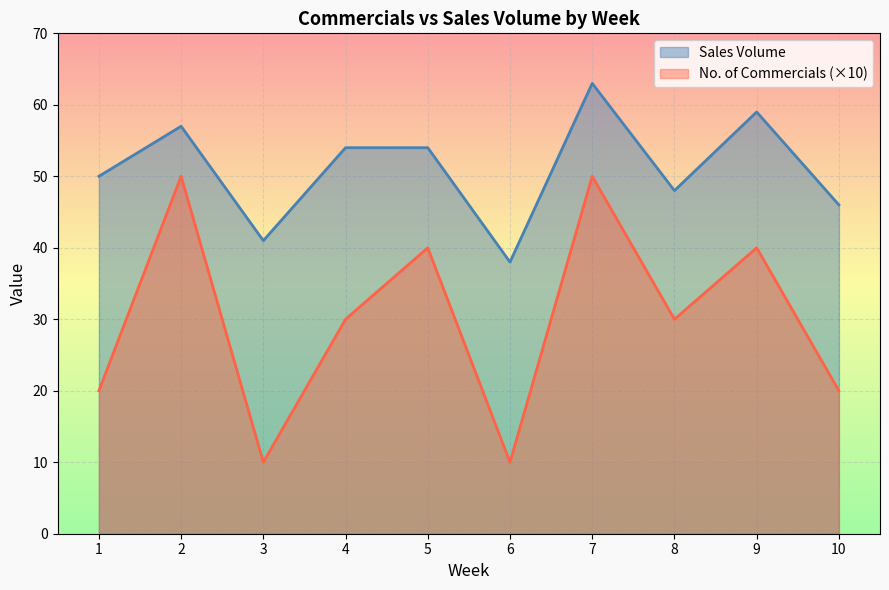

Reading left to right, list all the values displayed in this chart.

Sales Volume: 1=50	2=57	3=41	4=54	5=54	6=38	7=63	8=48	9=59	10=46
No. of Commercials: 1=20	2=50	3=10	4=30	5=40	6=10	7=50	8=30	9=40	10=20